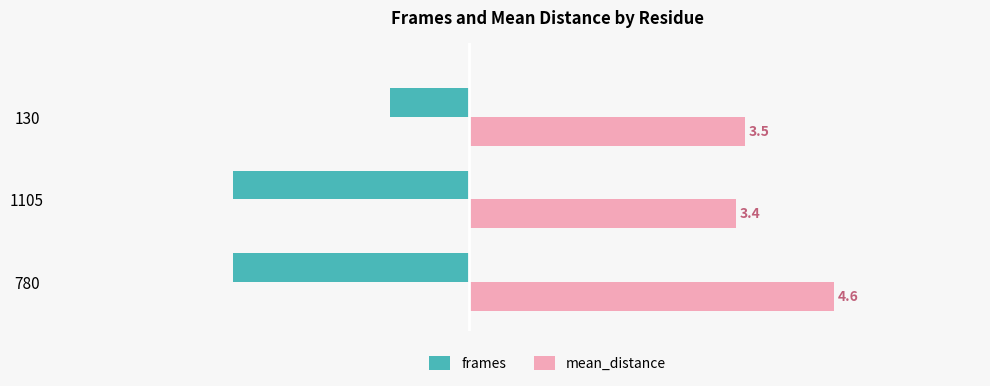

What are all the series names shown in the legend?

frames, mean_distance